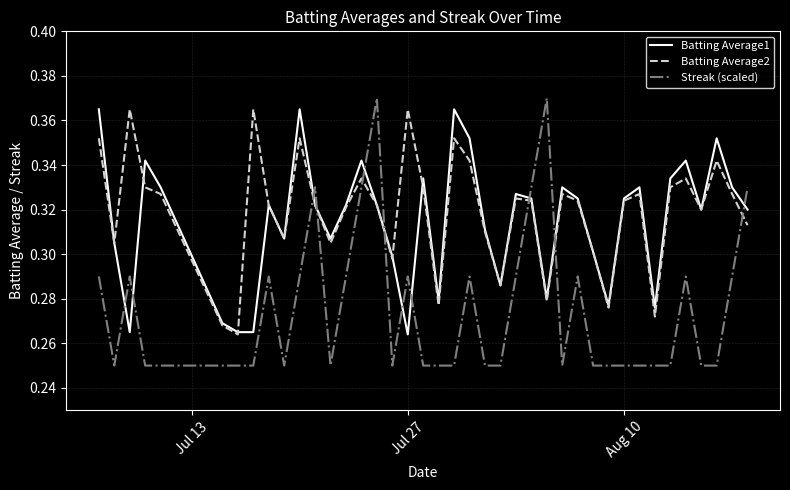

True or false: Streak (scaled) and Batting Average2 intersect in this chart.

True